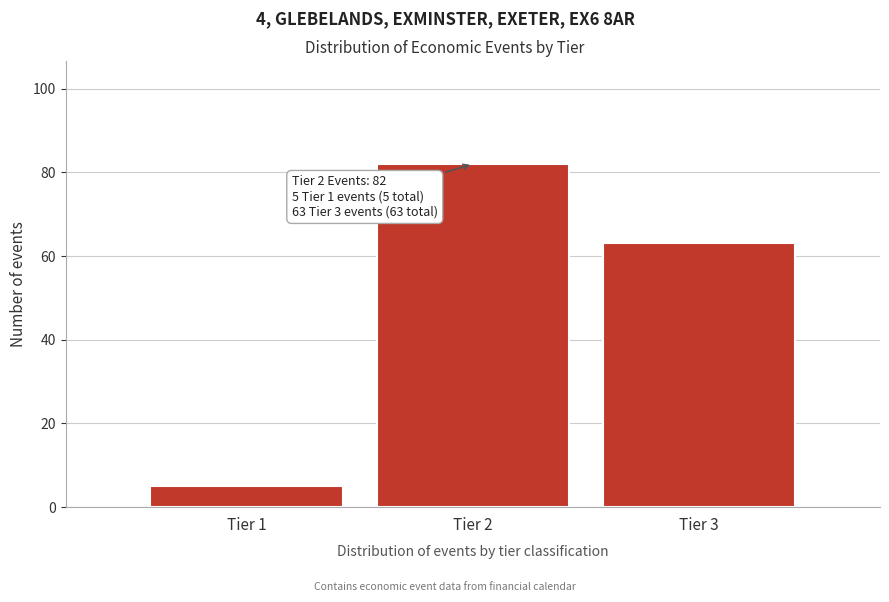

Over which range of the x-axis is the bar tallest?

1.5 to 2.5